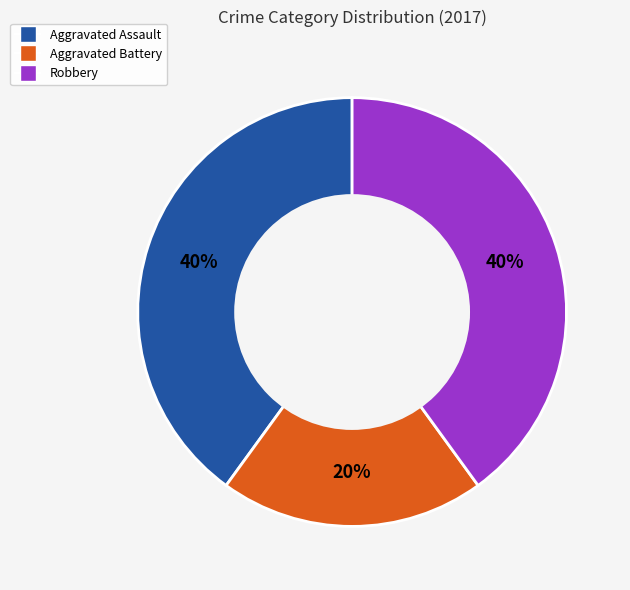

To the nearest percent, what is the average slice percentage?

33%